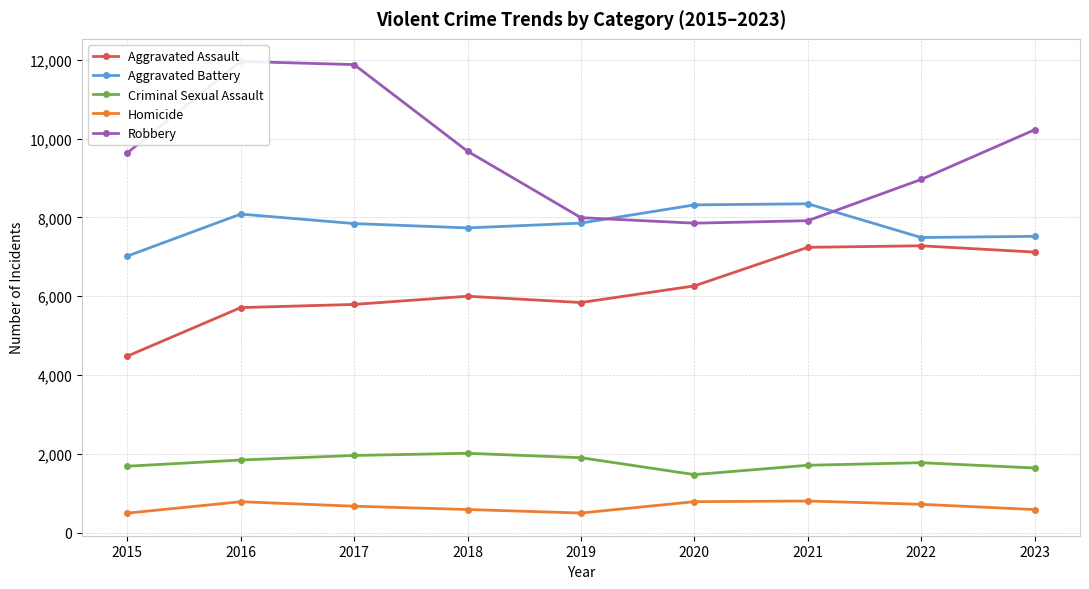

Between 2018 and 2023, which is larger?

2023